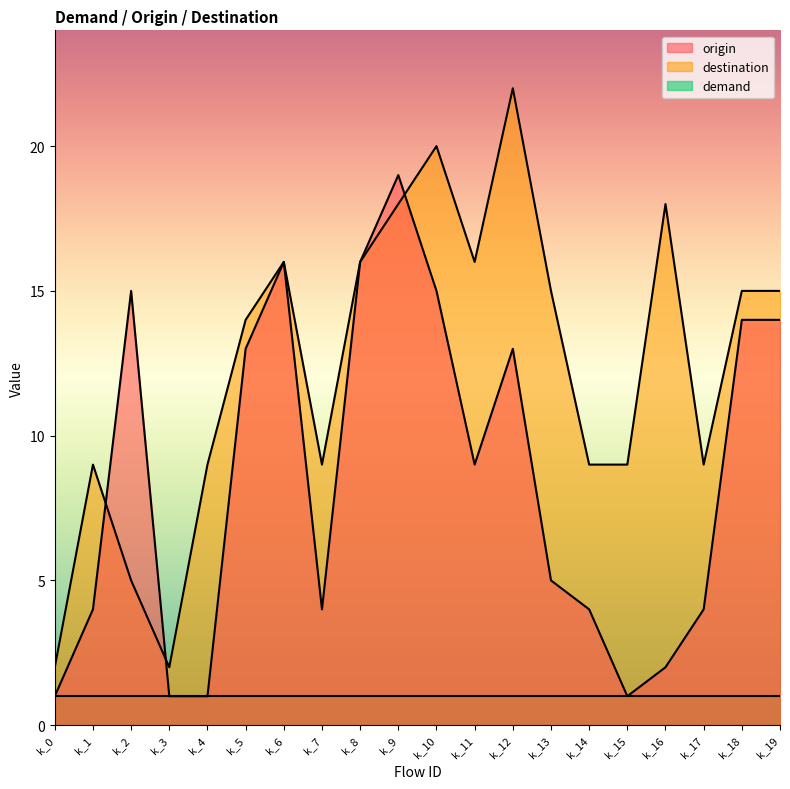

What is the greatest value displayed?

22